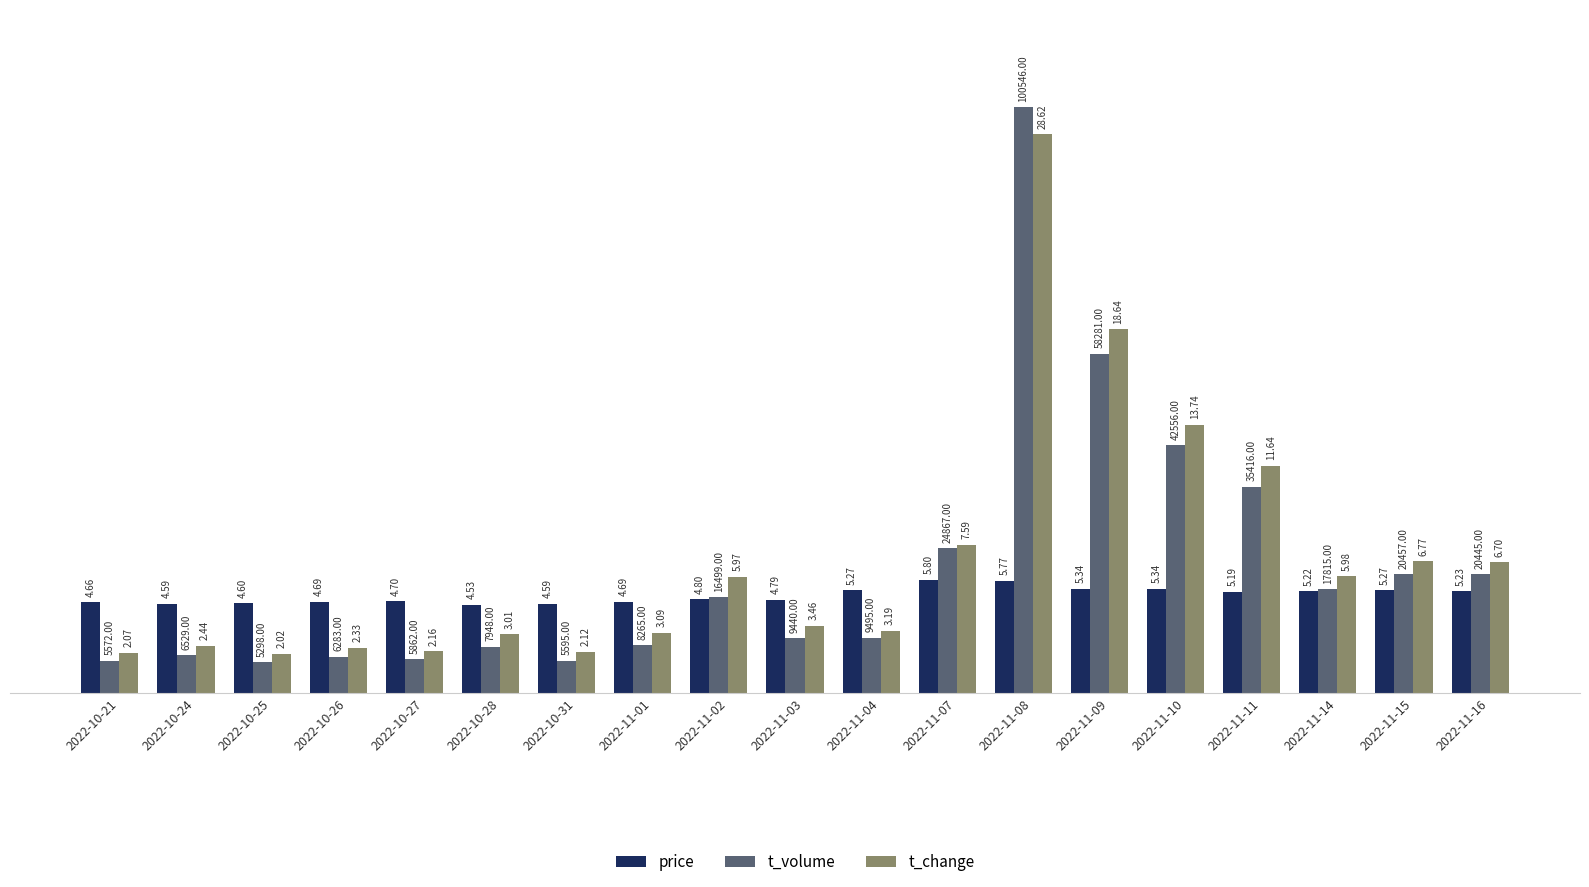

What are all the series names shown in the legend?

price, t_volume, t_change